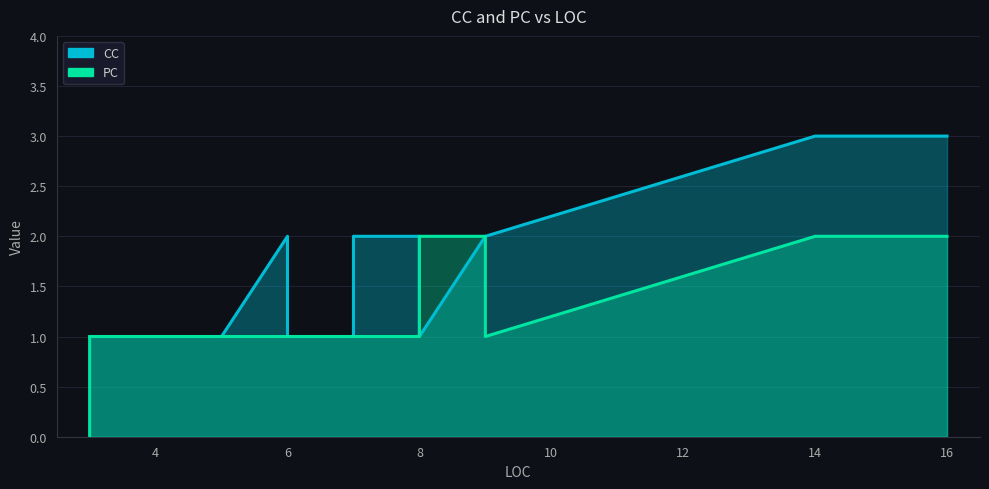

What is the average value of the PC series?

1